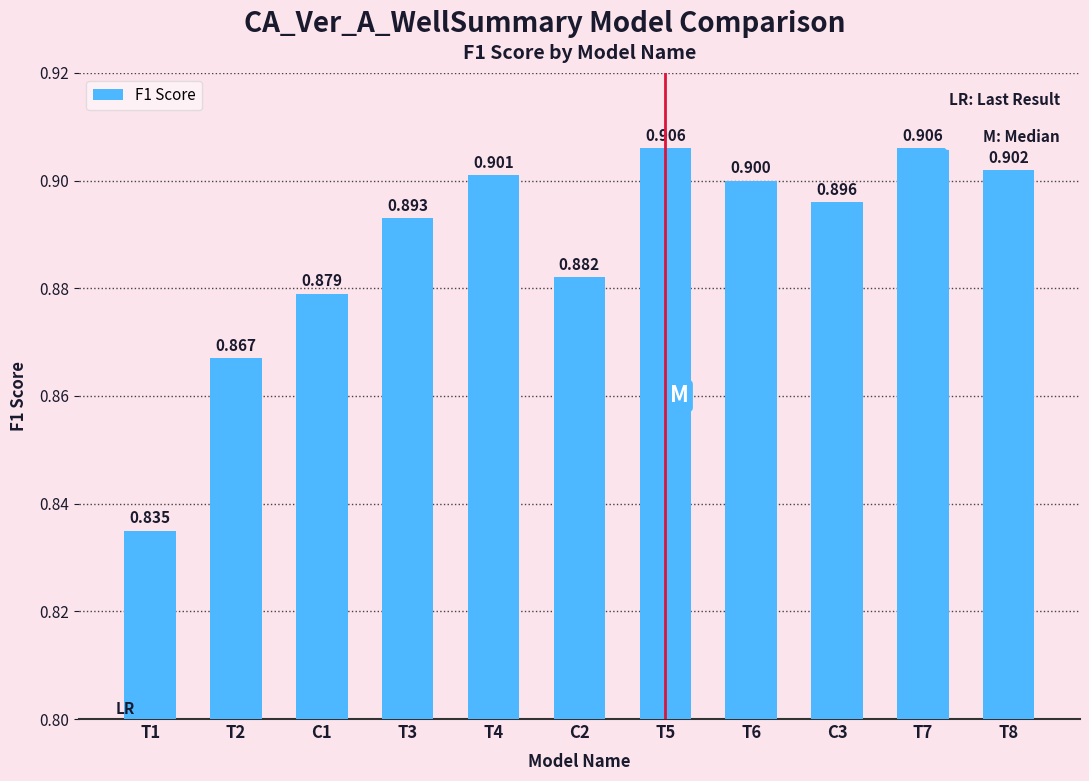

Between T1 and C2, which is larger?

C2